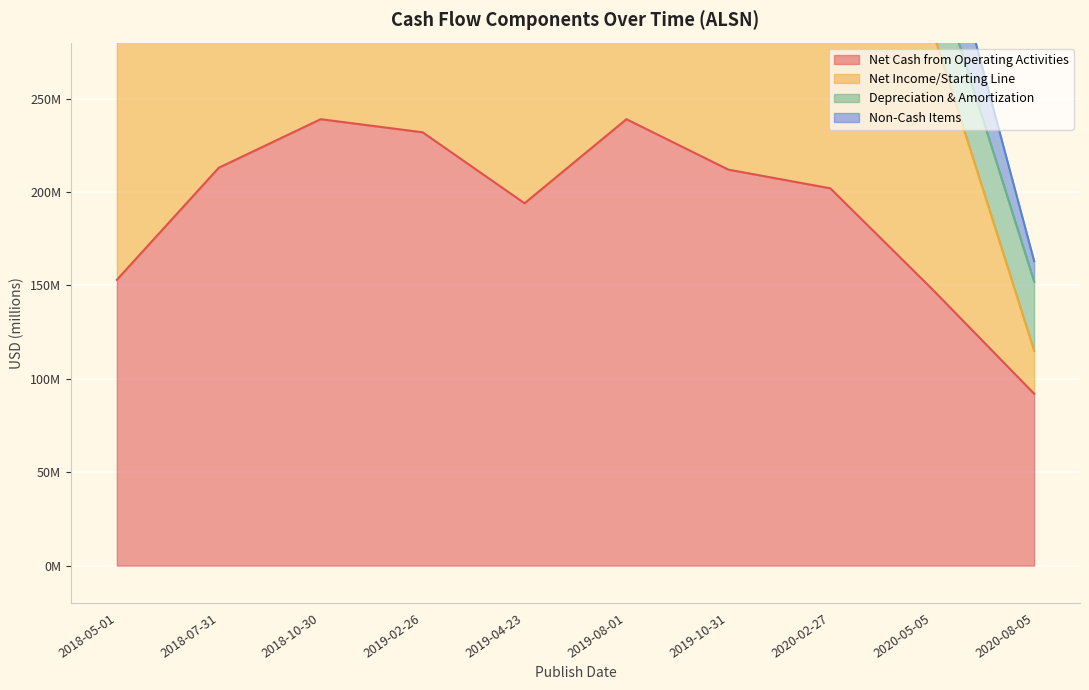

Reading right to left, transcribe all the data shown in this chart.

Net Cash from Operating Activities: 2020-08-05=92000000	2020-05-05=148000000	2020-02-27=202000000	2019-10-31=212000000	2019-08-01=239000000	2019-04-23=194000000	2019-02-26=232000000	2018-10-30=239000000	2018-07-31=213000000	2018-05-01=153000000
Net Income/Starting Line: 2020-08-05=23000000	2020-05-05=139000000	2020-02-27=107000000	2019-10-31=149000000	2019-08-01=181000000	2019-04-23=167000000	2019-02-26=147000000	2018-10-30=167000000	2018-07-31=174000000	2018-05-01=151000000
Depreciation & Amortization: 2020-08-05=37000000	2020-05-05=38000000	2020-02-27=45000000	2019-10-31=42000000	2019-08-01=40000000	2019-04-23=40000000	2019-02-26=40000000	2018-10-30=41000000	2018-07-31=41000000	2018-05-01=42000000
Non-Cash Items: 2020-08-05=11000000	2020-05-05=42000000	2020-02-27=11000000	2019-10-31=30000000	2019-08-01=29000000	2019-04-23=21000000	2019-02-26=15000000	2018-10-30=29000000	2018-07-31=19000000	2018-05-01=19000000